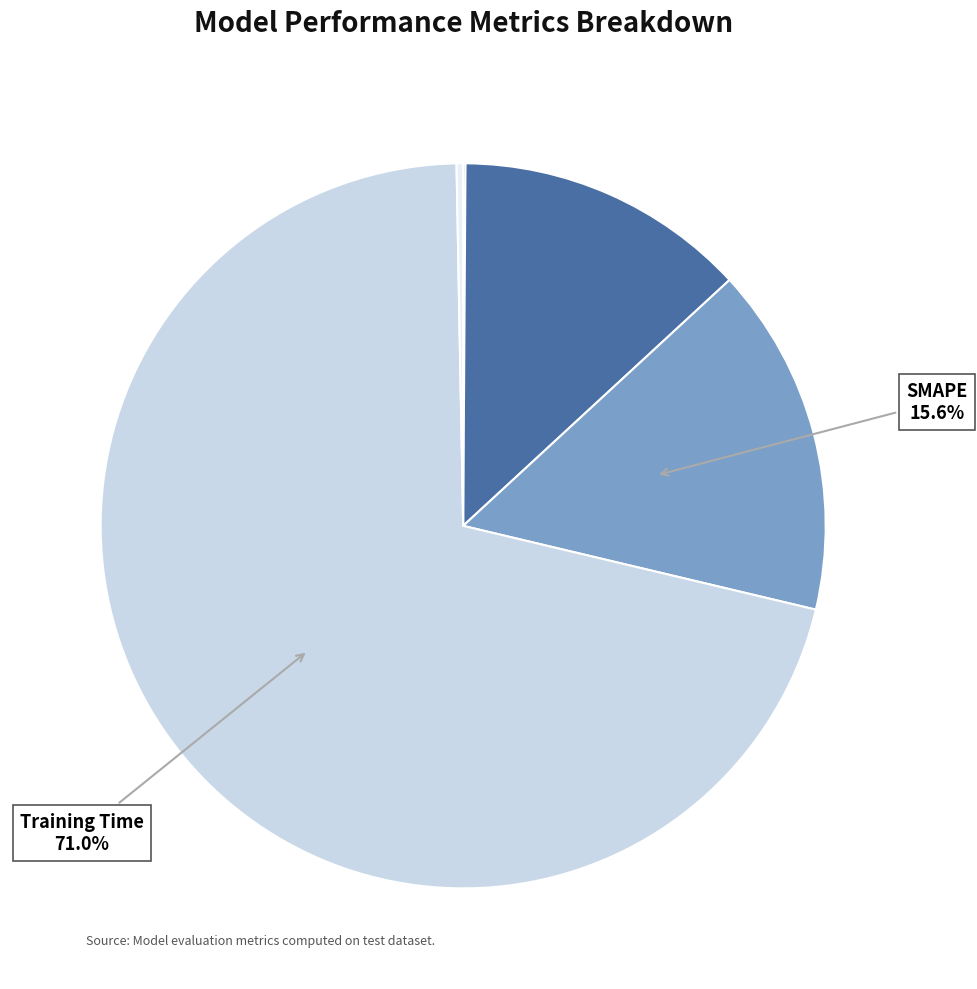

Does any single category account for the majority?

Yes